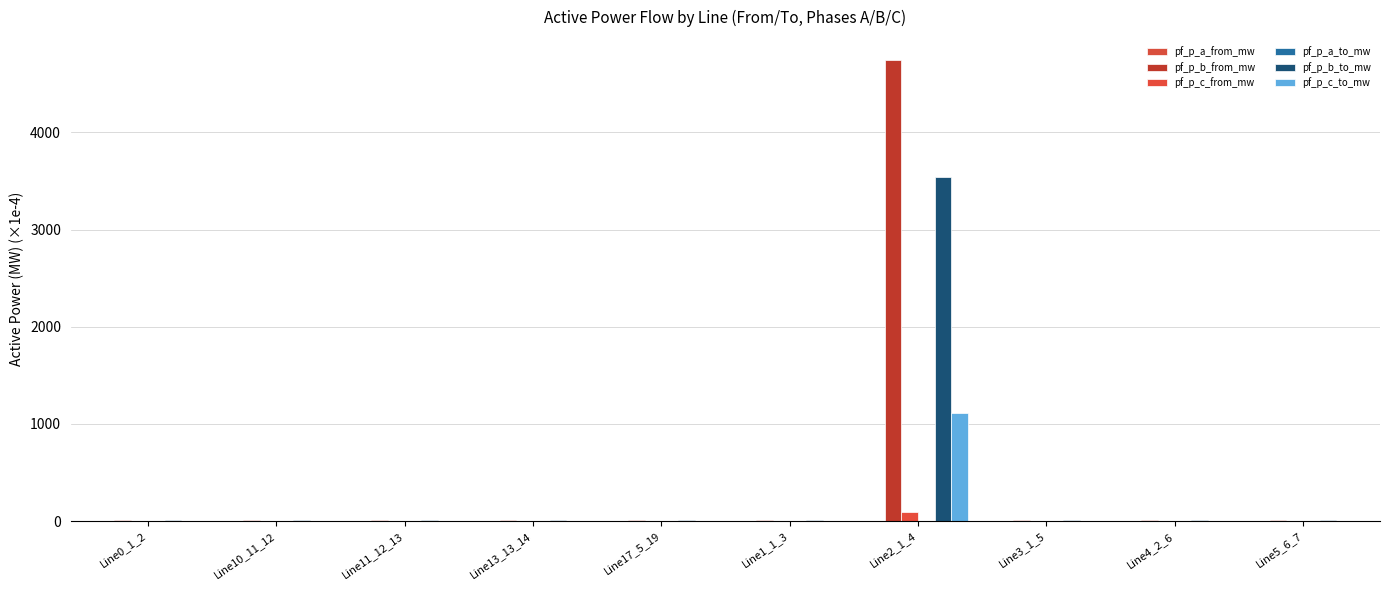

Between Line11_12_13 and Line13_13_14, which series saw the biggest shift?

pf_p_b_from_mw